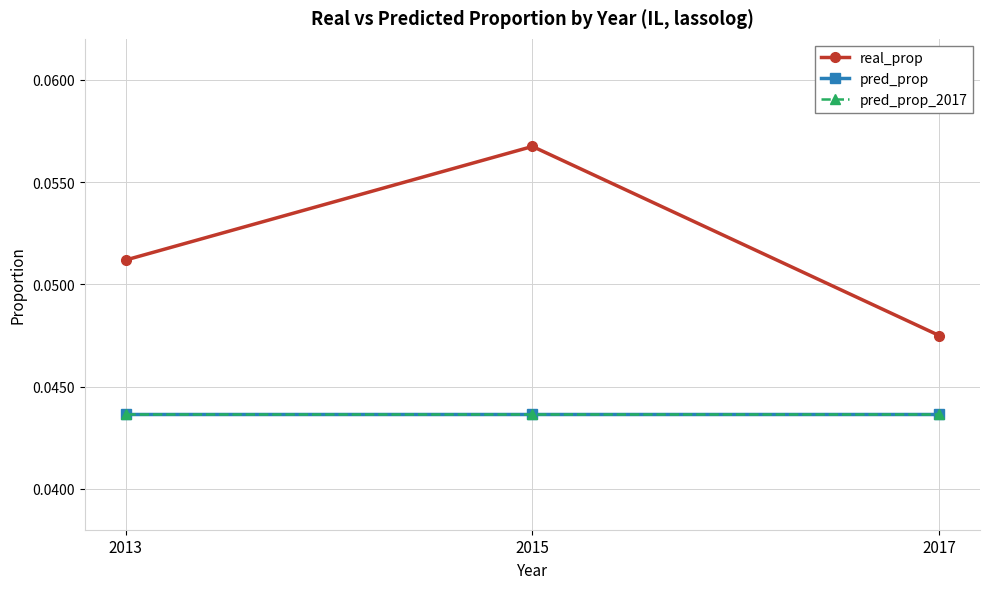

What is the sum of the pred_prop_2017 values at 2015 and 2013?

0.1